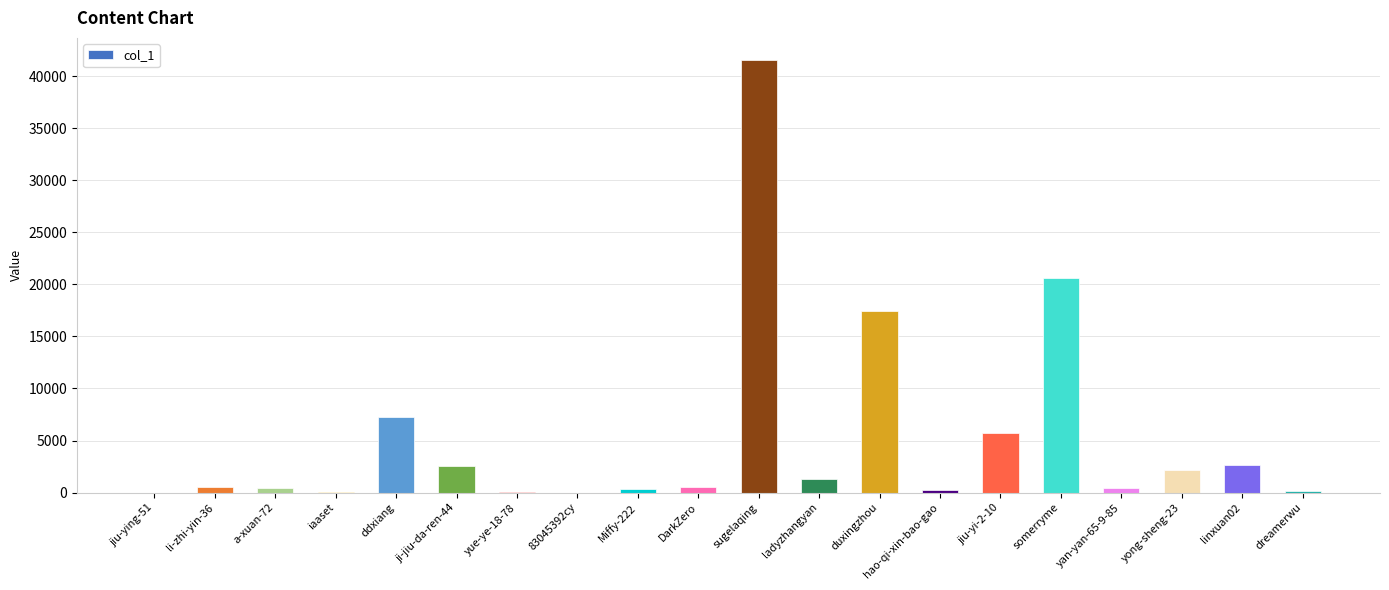

What is the difference between the values at hao-qi-xin-bao-gao and jiu-ying-51?

214